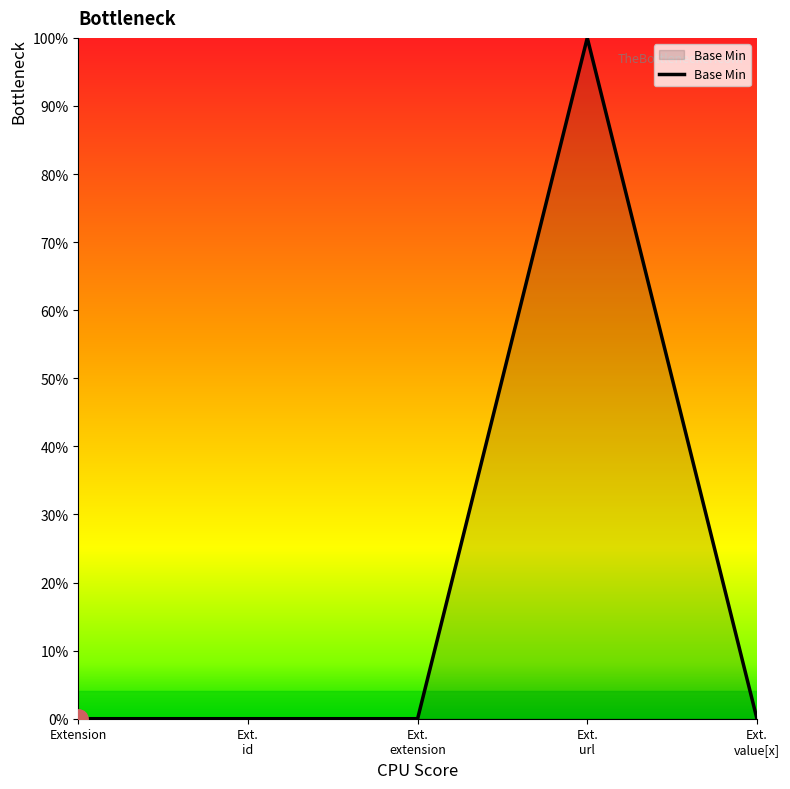

Where is the data nearest to the value 0?

Extension